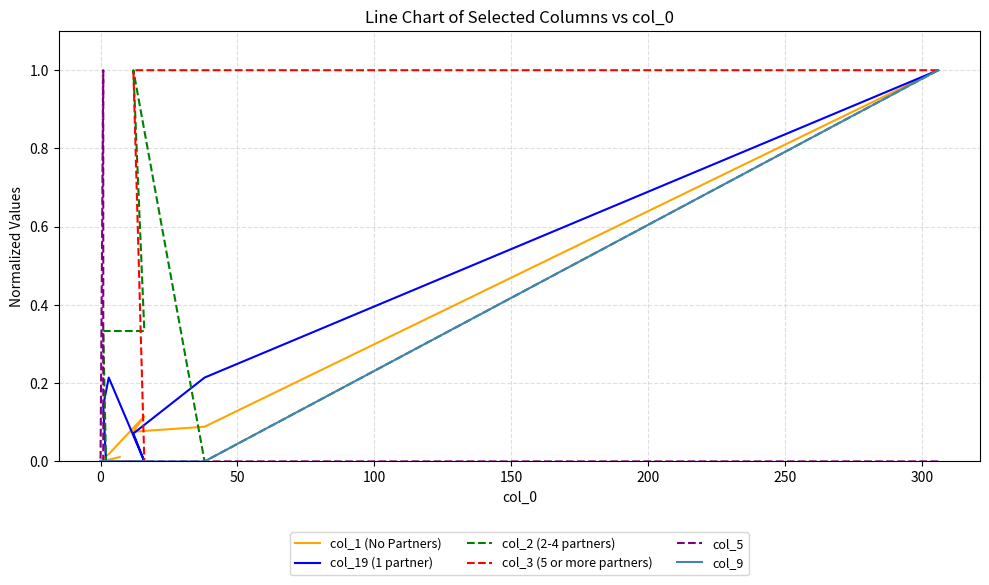

What is the spread (max minus min) of values at 50?

1.0